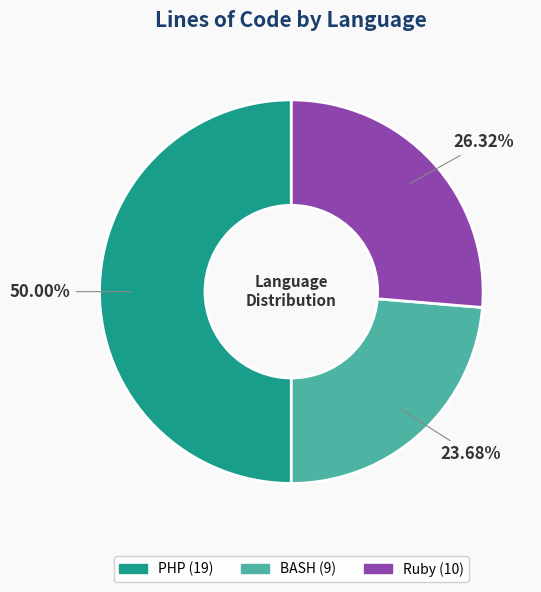

What is the smallest slice in the pie chart?

BASH